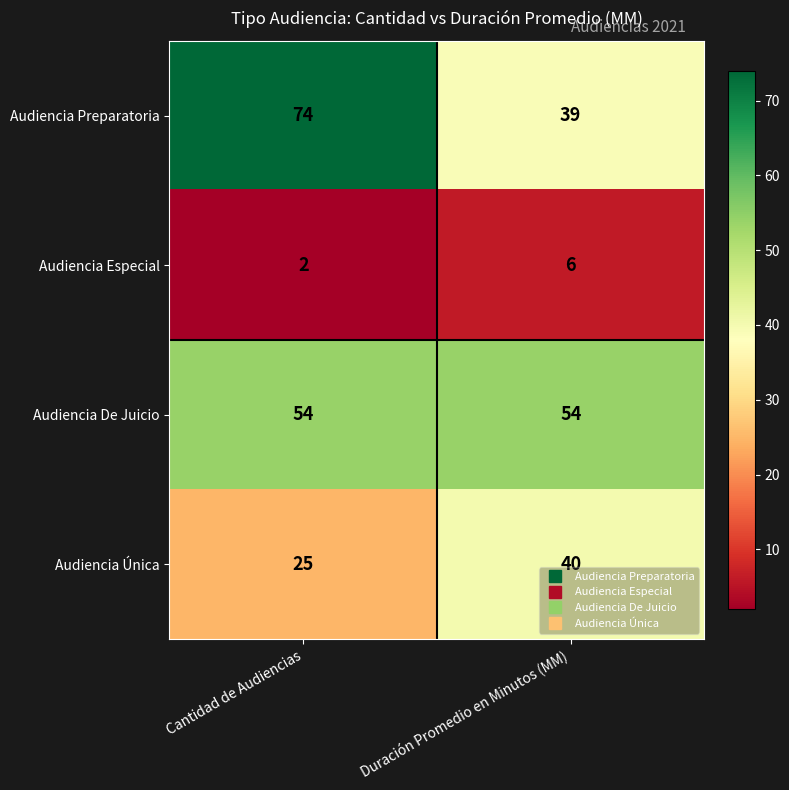

True or false: Audiencia De Juicio has a value of 84 at Cantidad de Audiencias.

False